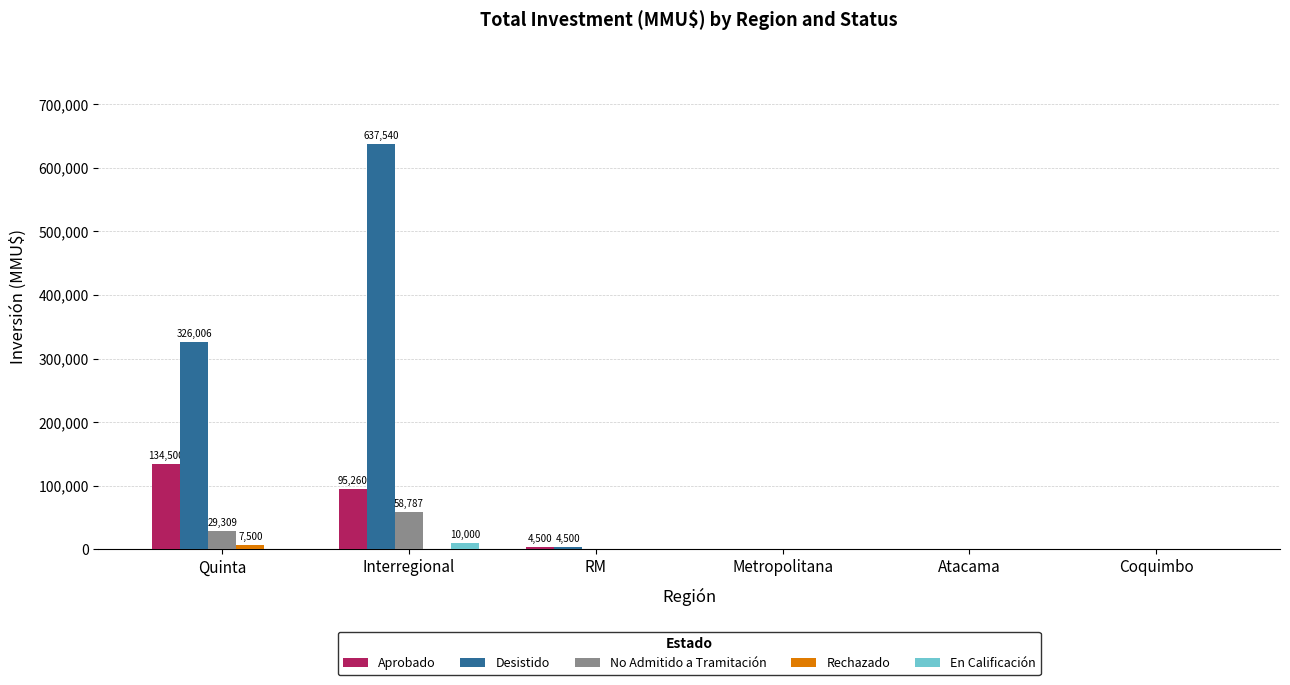

At which category is the sum across all series the highest?

Interregional